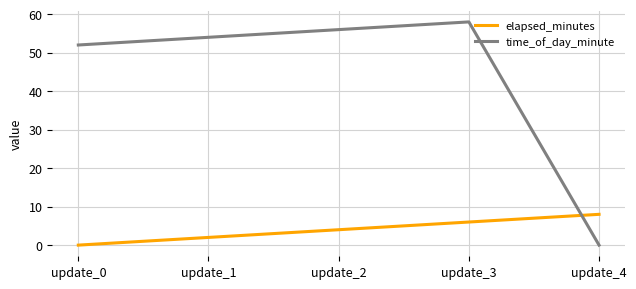

Which series ends up on top after the final intersection of time_of_day_minute and elapsed_minutes?

elapsed_minutes